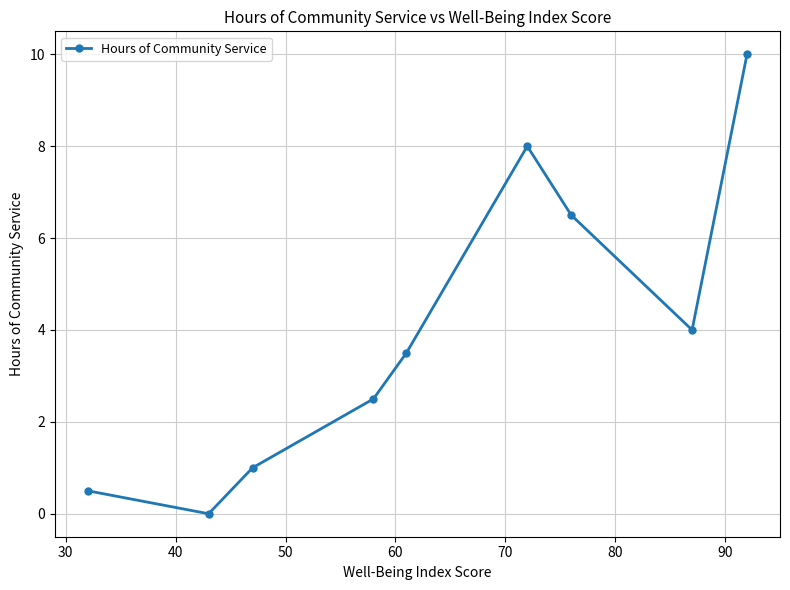

How many points are lower than both their immediate neighbors (excluding endpoints)?

2